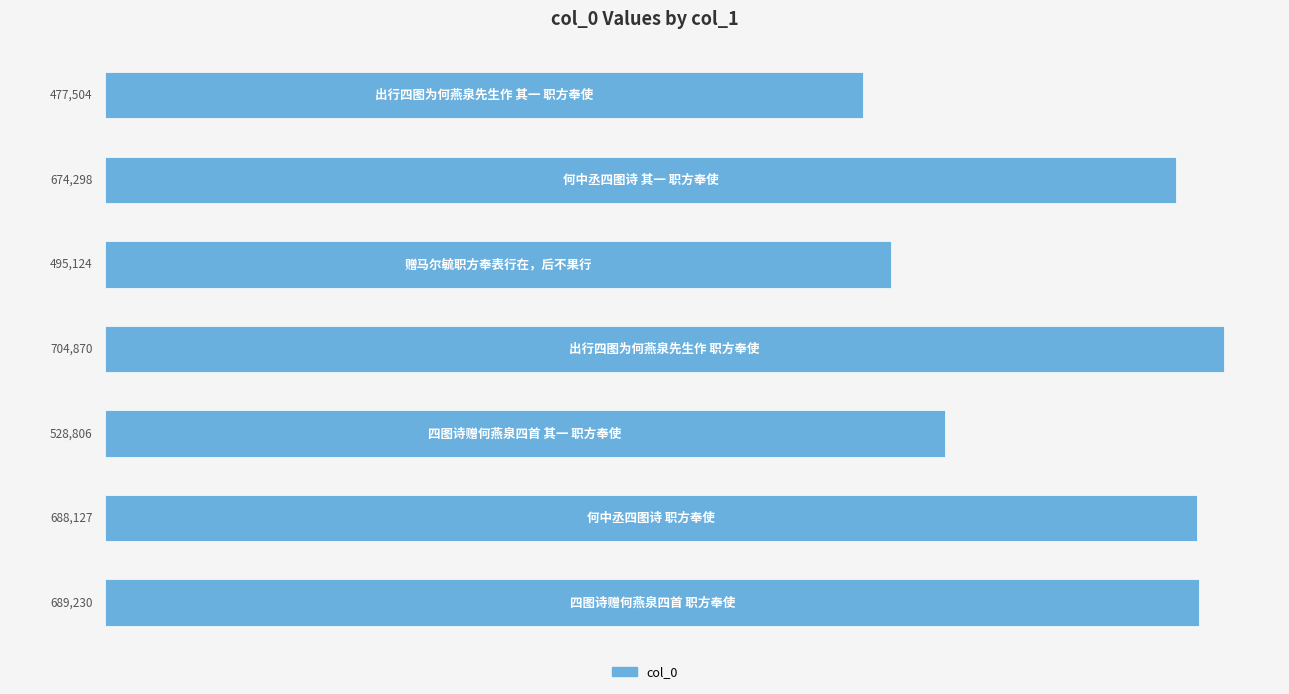

What is the maximum value shown in the chart?

704870